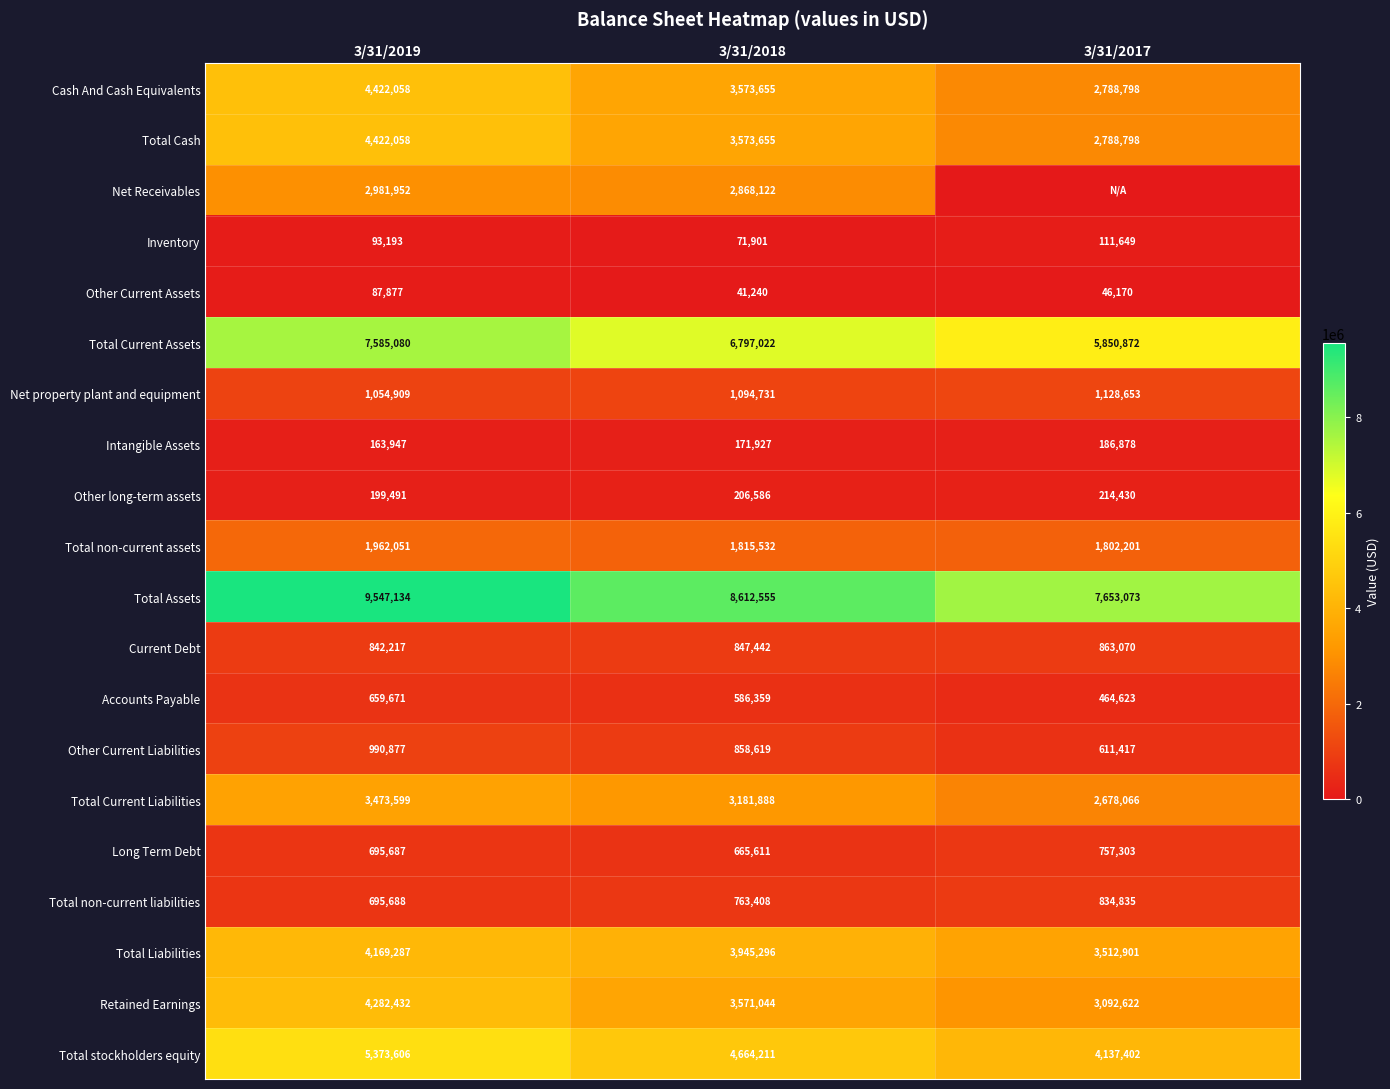

What is the average value of the Accounts Payable series?

570218